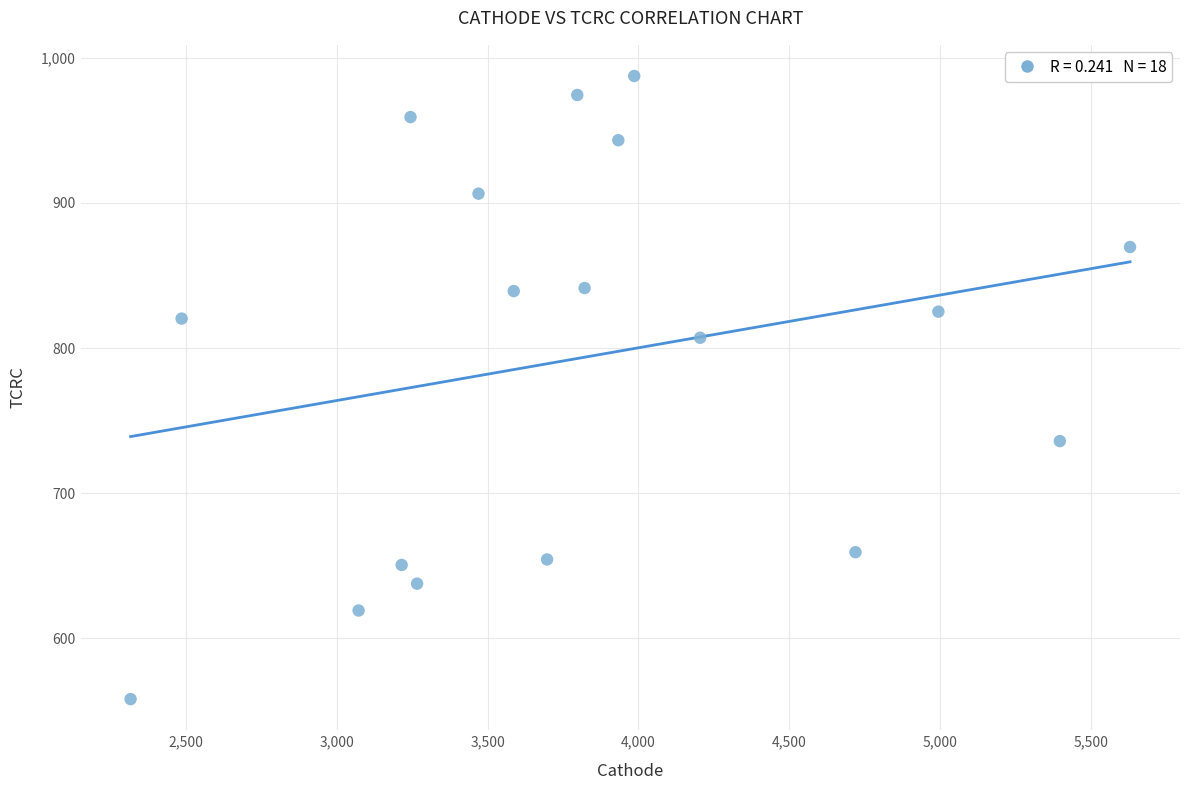

What is the range of Y values (max minus min)?

429.5